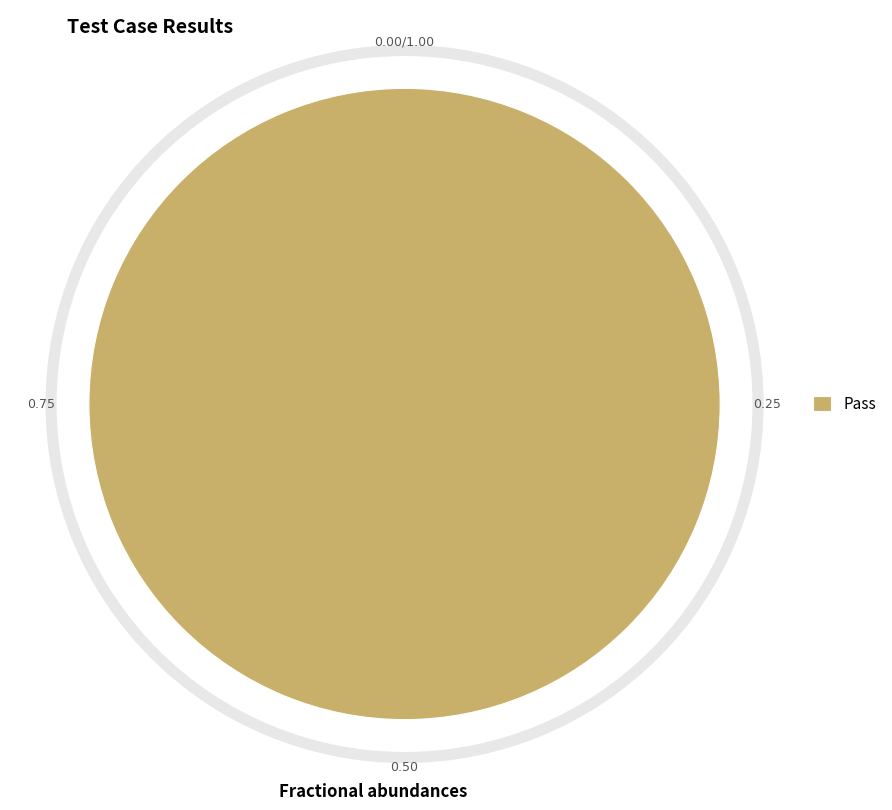

What is the majority slice?

Pass